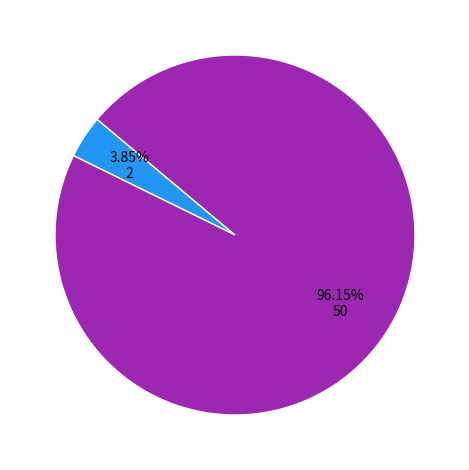

How many segments does this pie chart have?

2